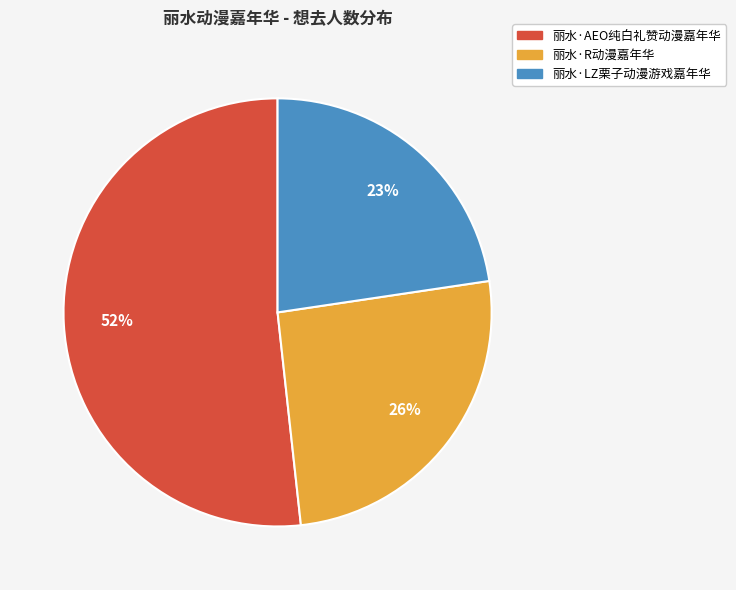

Which slice is the smallest?

丽水·LZ栗子动漫游戏嘉年华